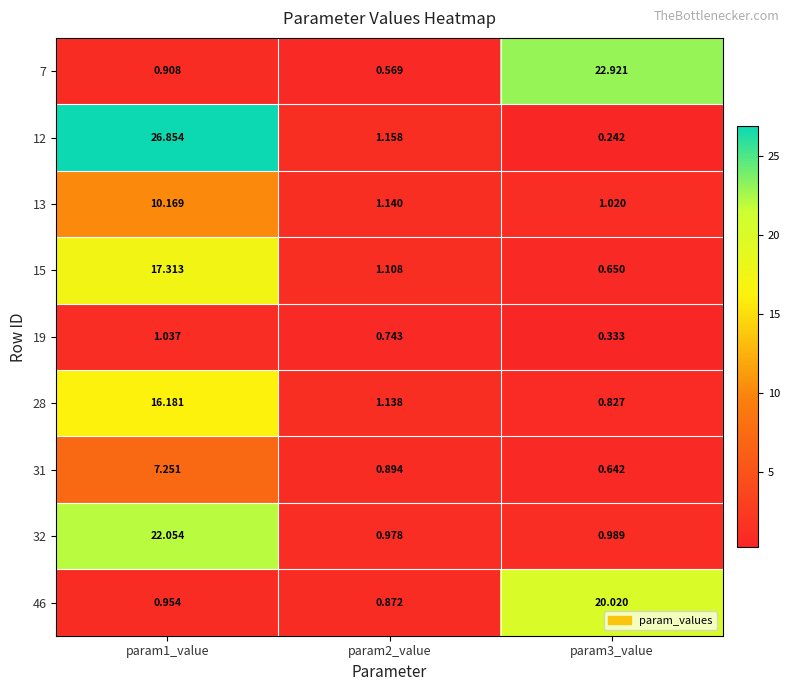

Which series has the widest spread of values?

12